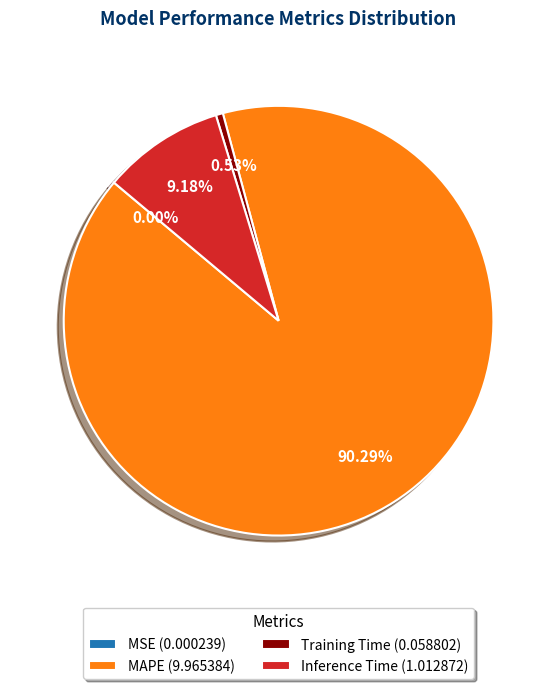

Which has a higher value, Training Time (0.058802) or MAPE (9.965384)?

MAPE (9.965384)